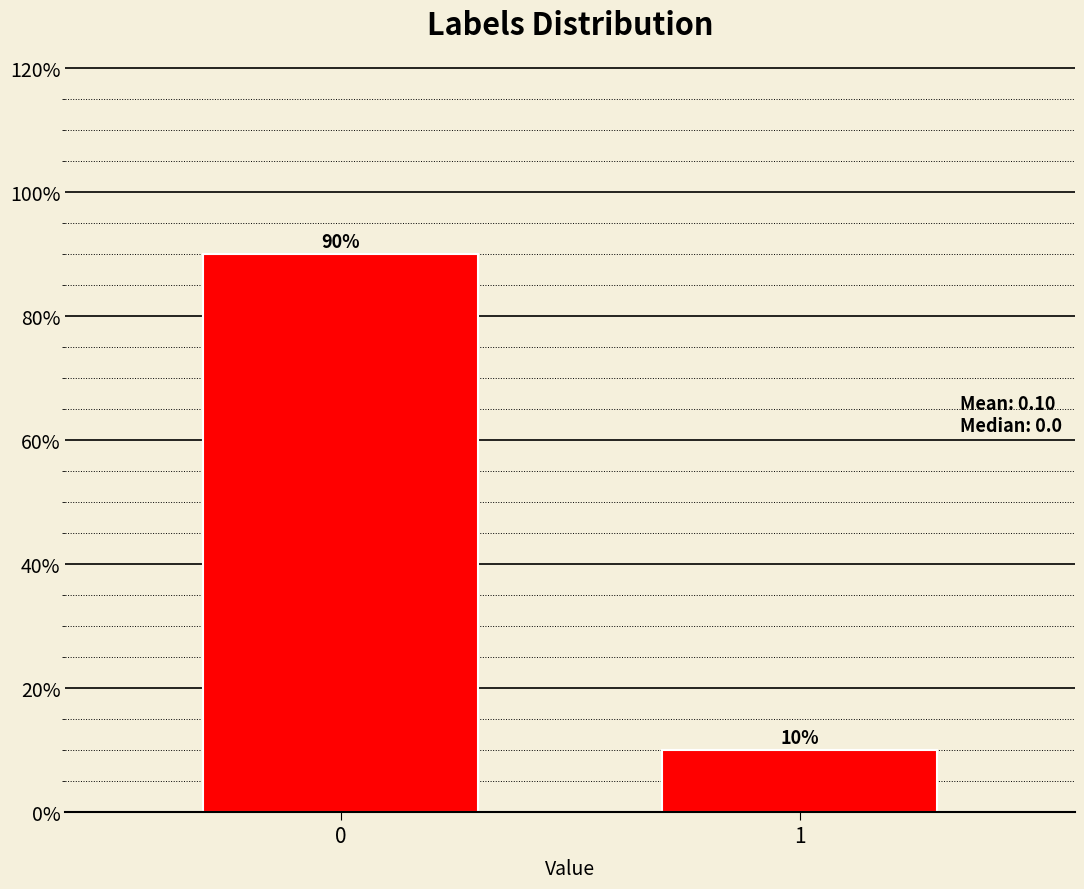

Reading right to left, list all the values displayed in this chart.

10	90